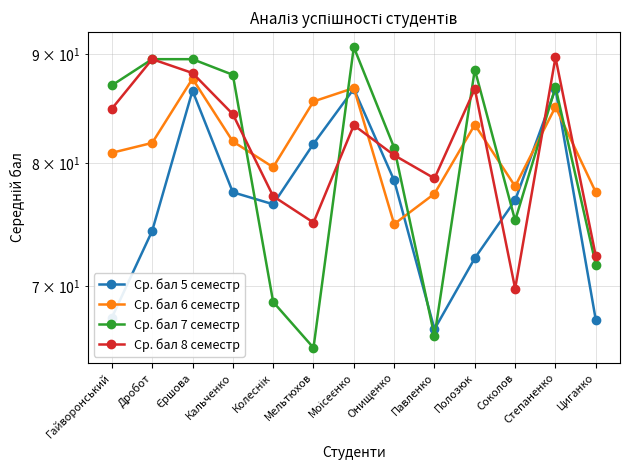

What is the spread (max minus min) of values at Єршова?

3.0